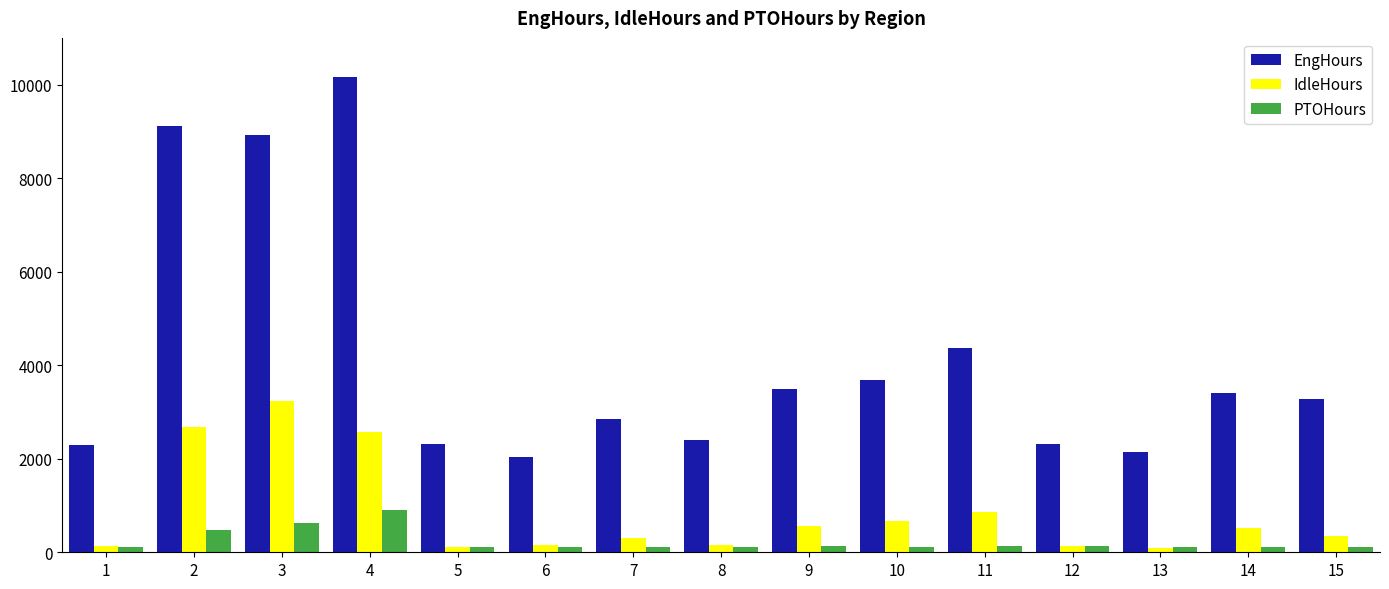

Which series has the largest range (max minus min)?

EngHours